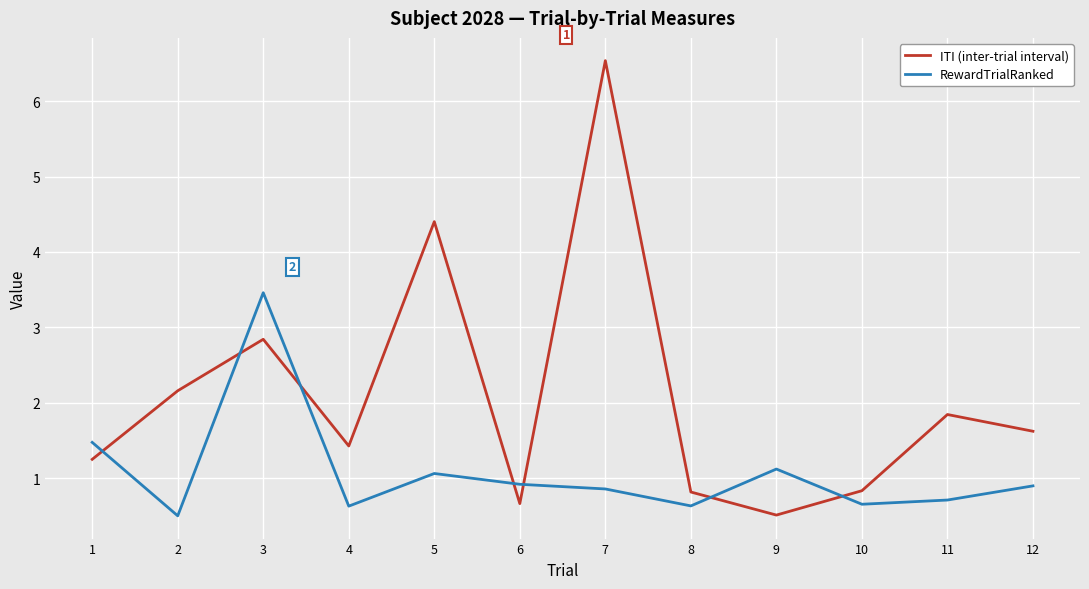

What is the approximate value of RewardTrialRanked at 2?

0.5